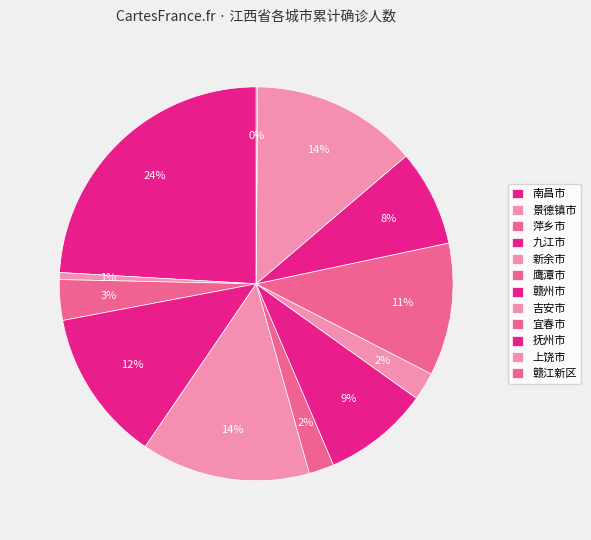

What is the smallest slice in the pie chart?

赣江新区